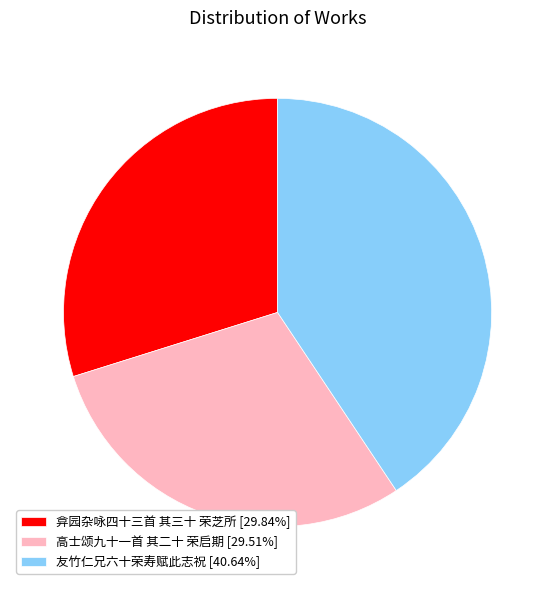

Is the sum of 高士颂九十一首 其二十 荣启期 [29.51%] and 友竹仁兄六十荣寿赋此志祝 [40.64%] greater than half?

Yes